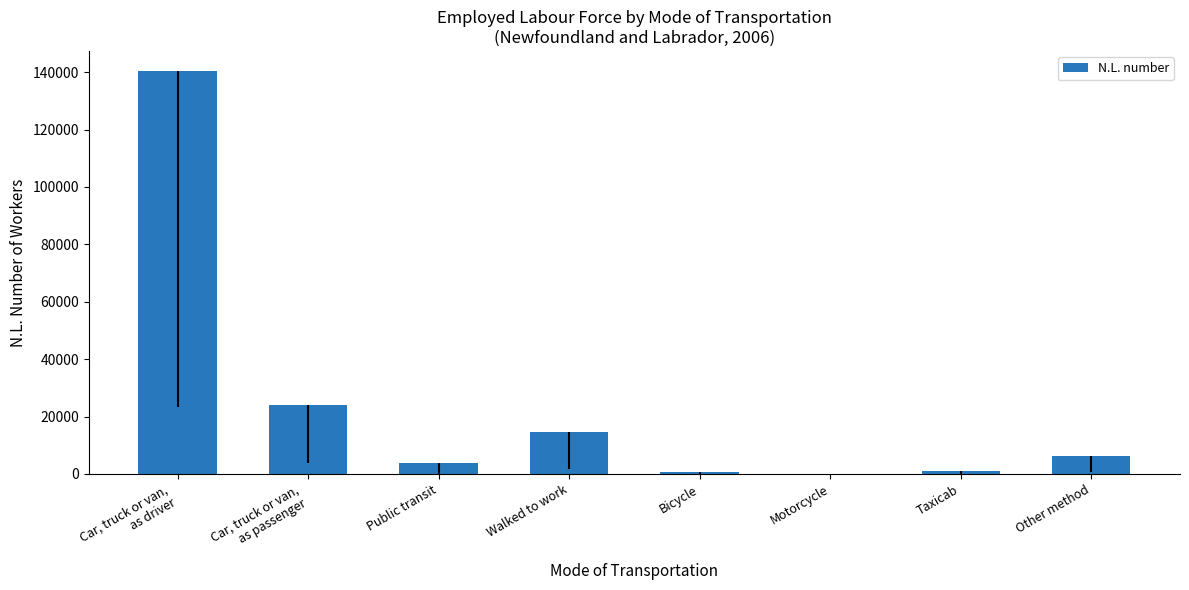

The value at Motorcycle is 105. True or false?

True